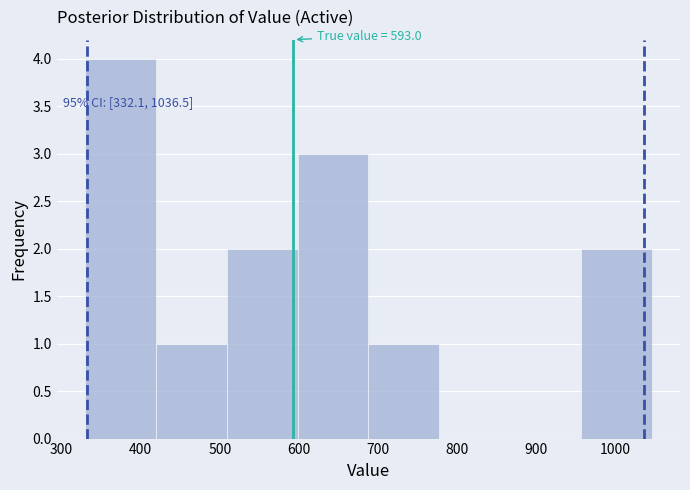

Which range on the x-axis has the tallest bar?

330 to 420